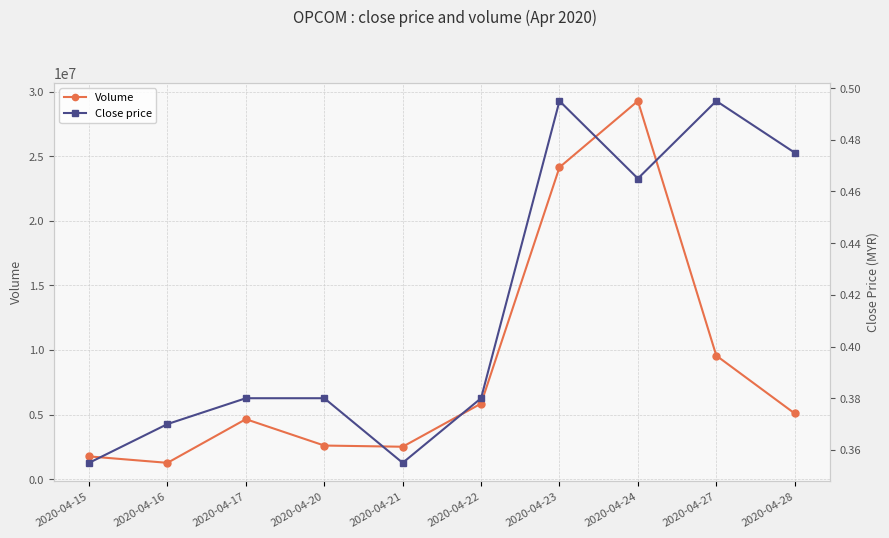

At which category does Close price reach its first local peak?

2020-04-23